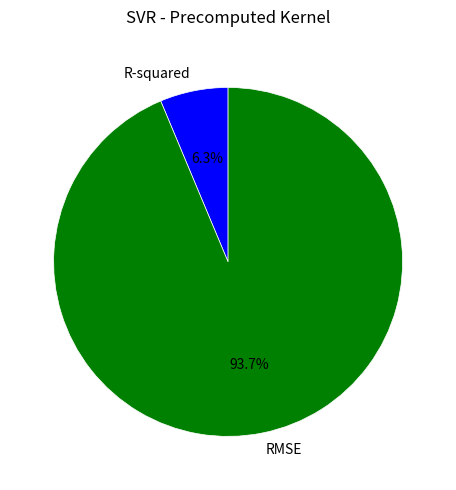

Which category has the biggest portion of the pie?

RMSE